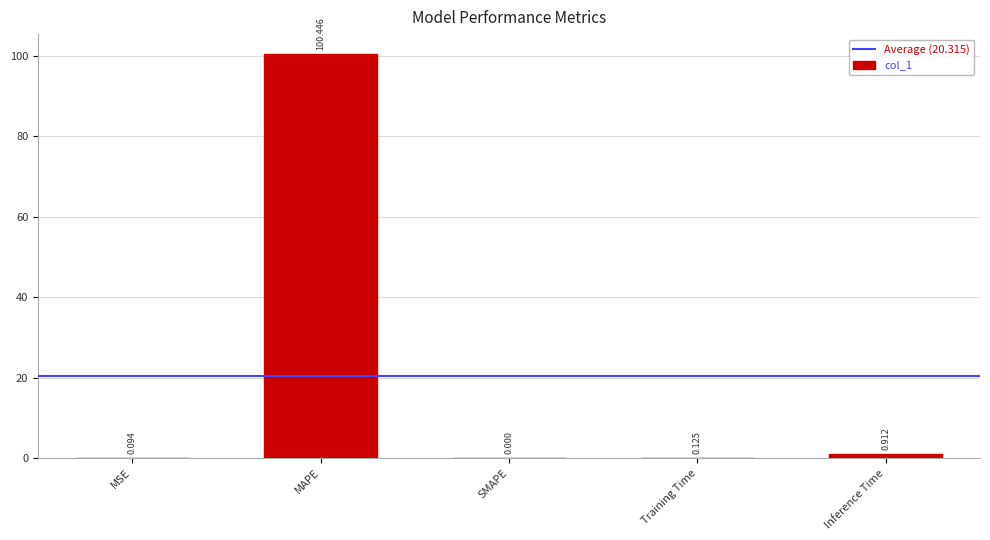

Count the number of data series in this chart.

1